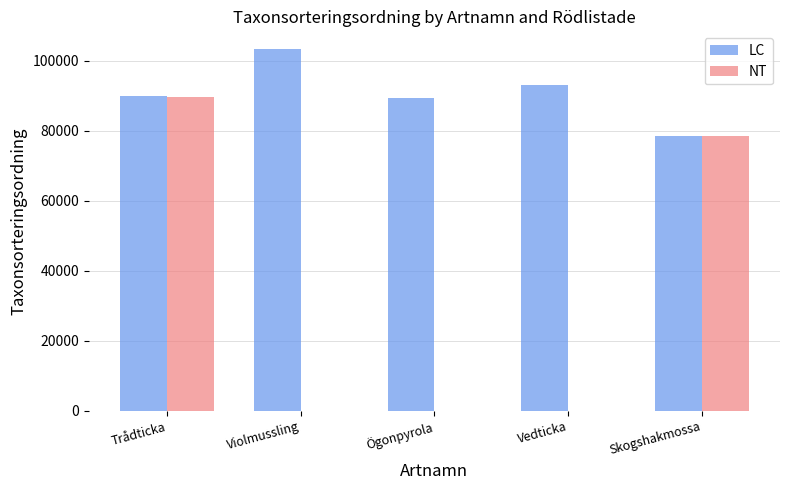

Between Ögonpyrola and Skogshakmossa, which series saw the biggest shift?

NT